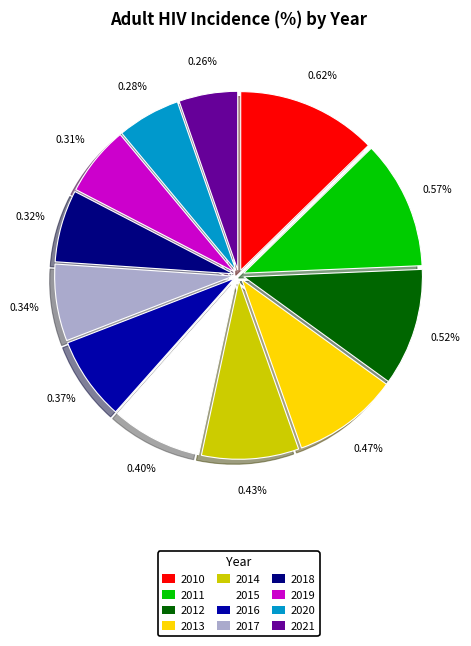

Rank the categories by value from lowest to highest.

2021, 2020, 2019, 2018, 2017, 2016, 2015, 2014, 2013, 2012, 2011, 2010